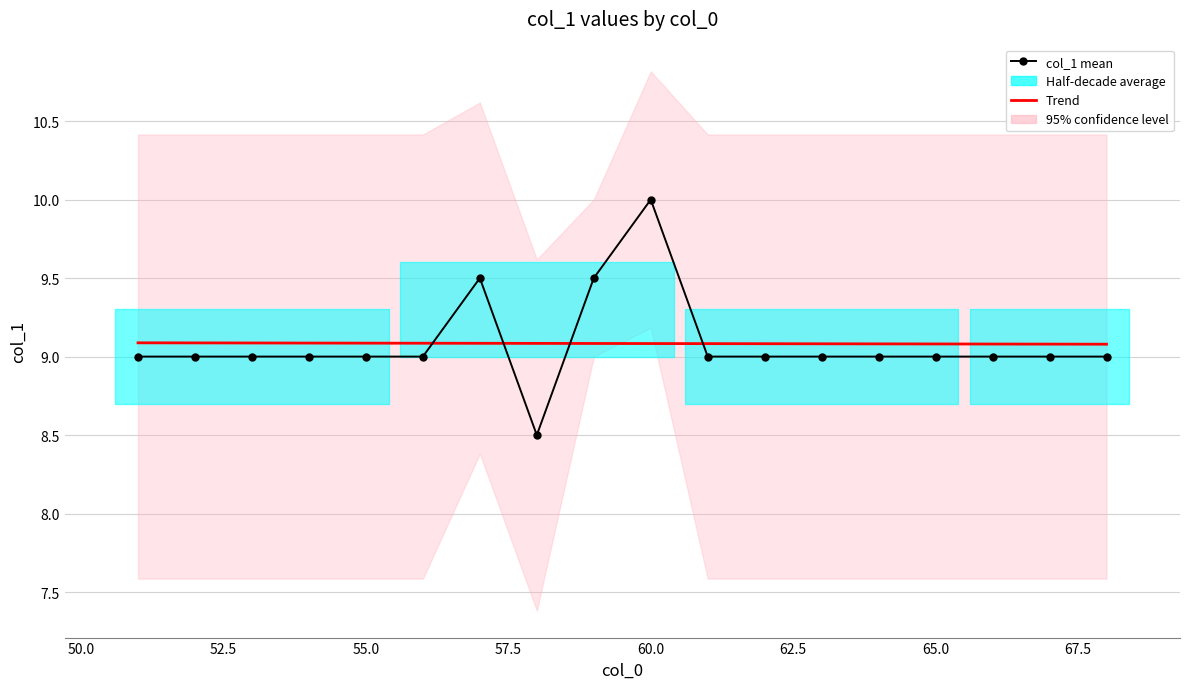

Is this an area chart (filled region under the line)?

No